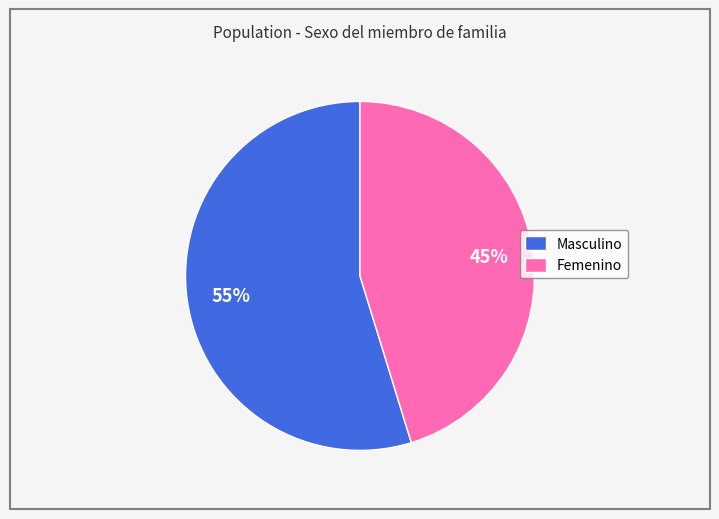

To the nearest percent, what portion does Masculino represent?

55%